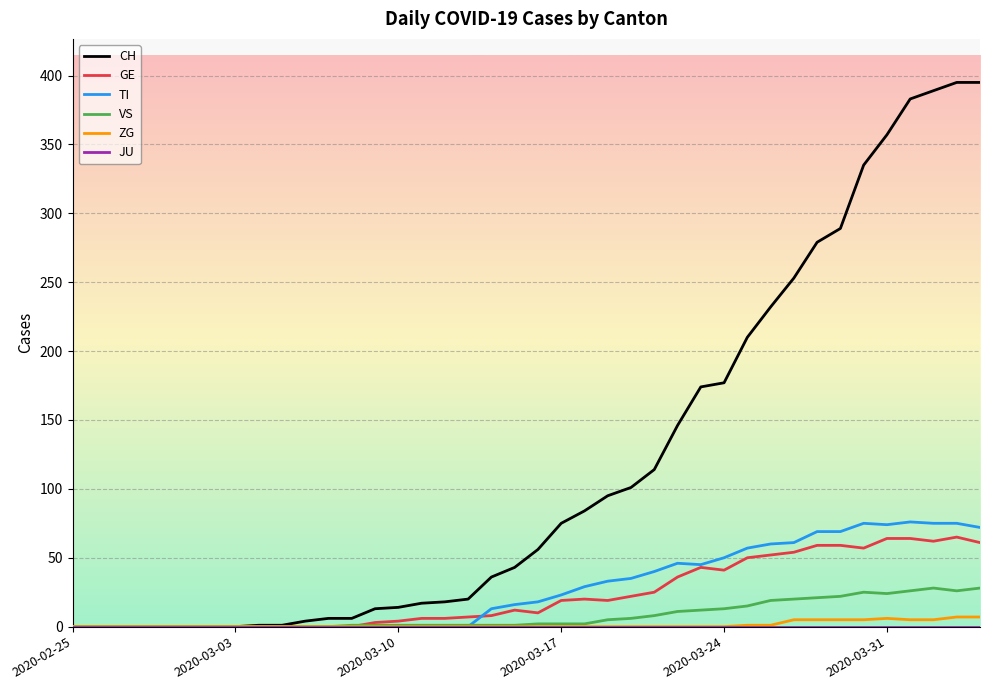

What is the greatest value displayed?

395